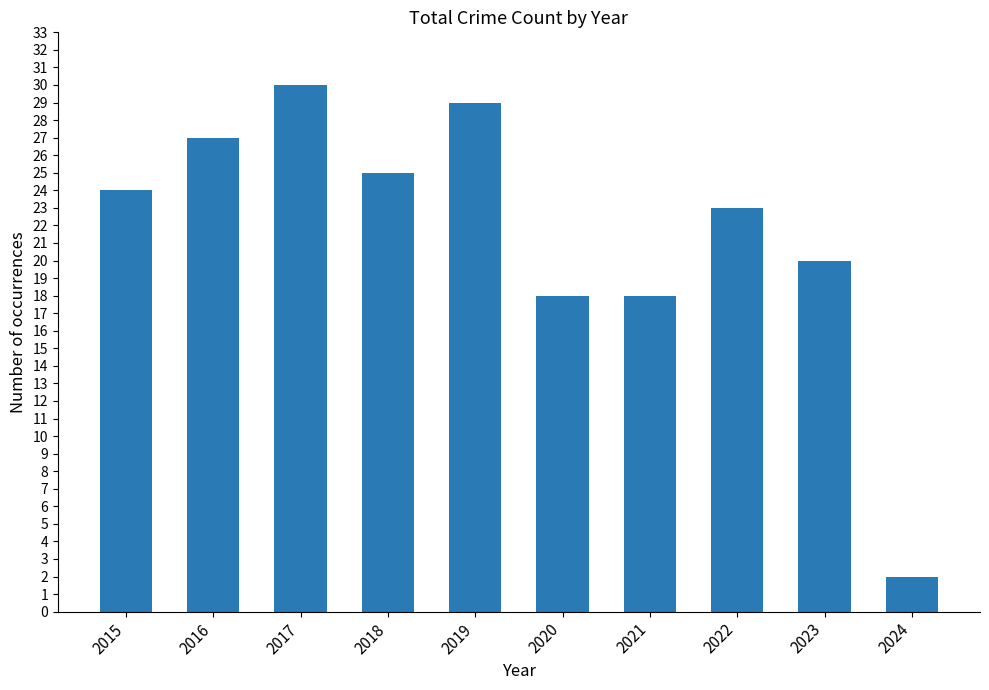

What is the minimum value shown in the chart?

2